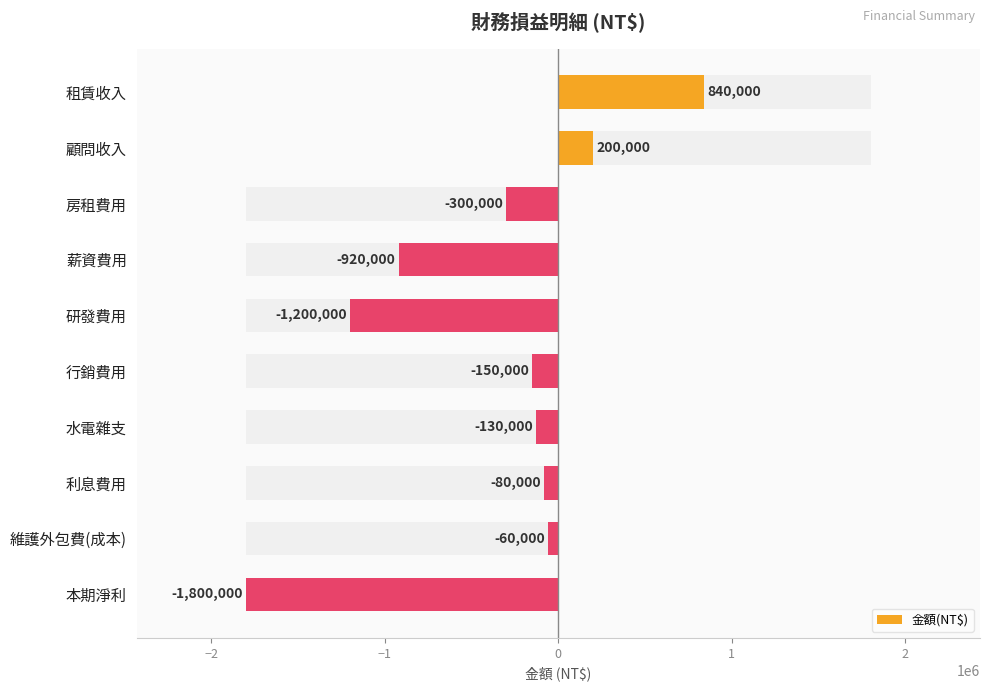

What is the value of the 7th bar from the left?

-130000